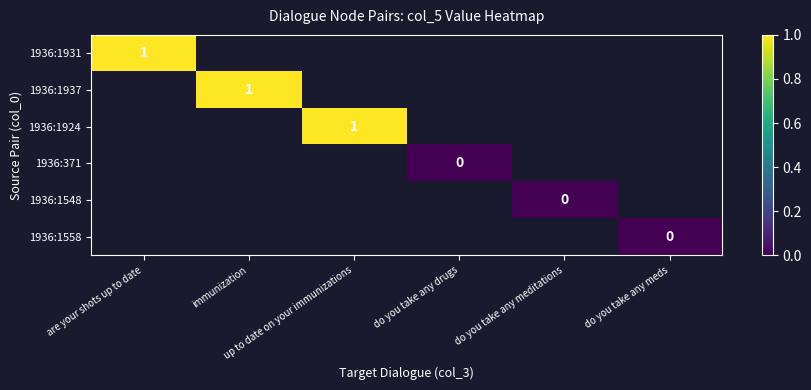

At do you take any meds, list the series in order from largest to smallest.

1936:1931, 1936:1937, 1936:1924, 1936:371, 1936:1548, 1936:1558